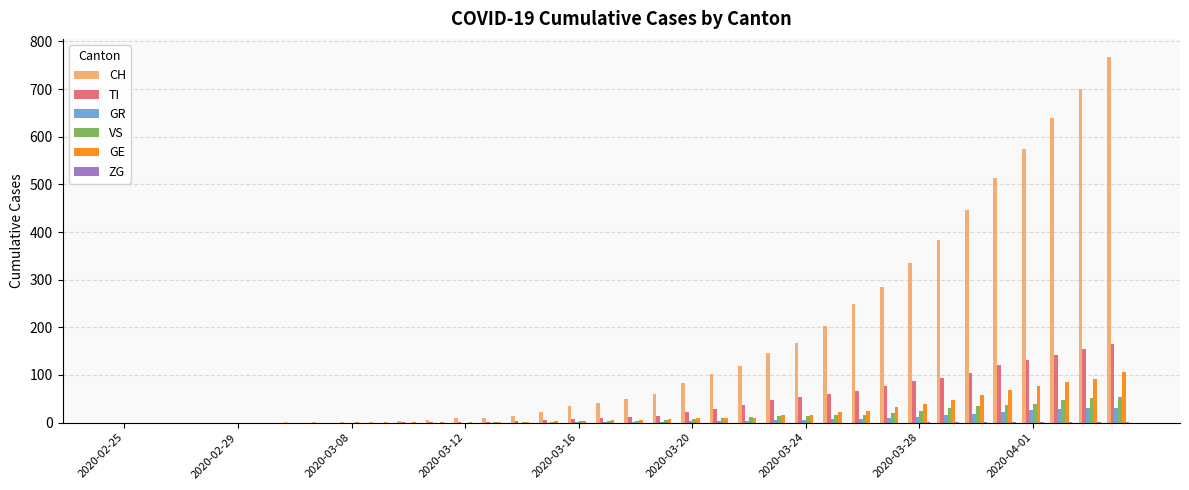

What is the sum of all CH values?

5970